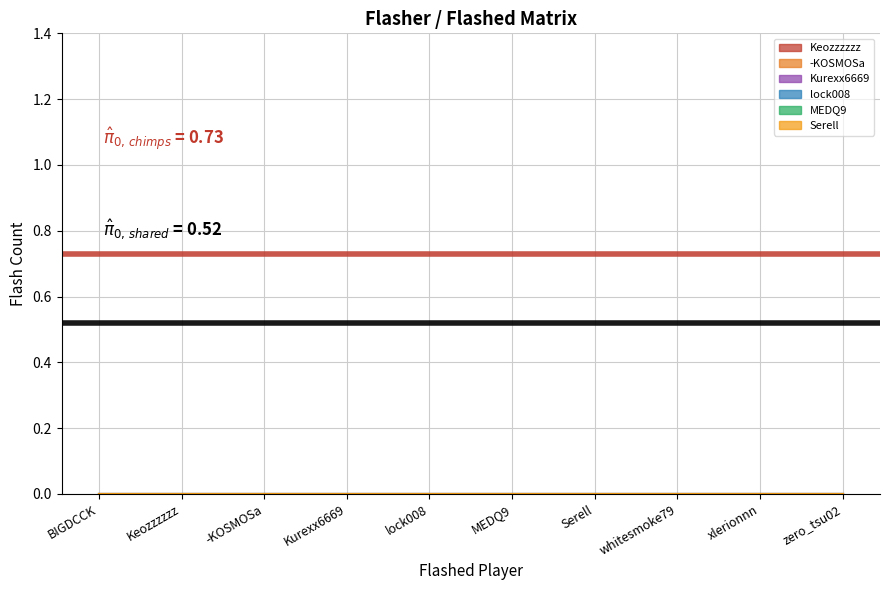

What is the sum of all chimps level (0.73) values?

1.5